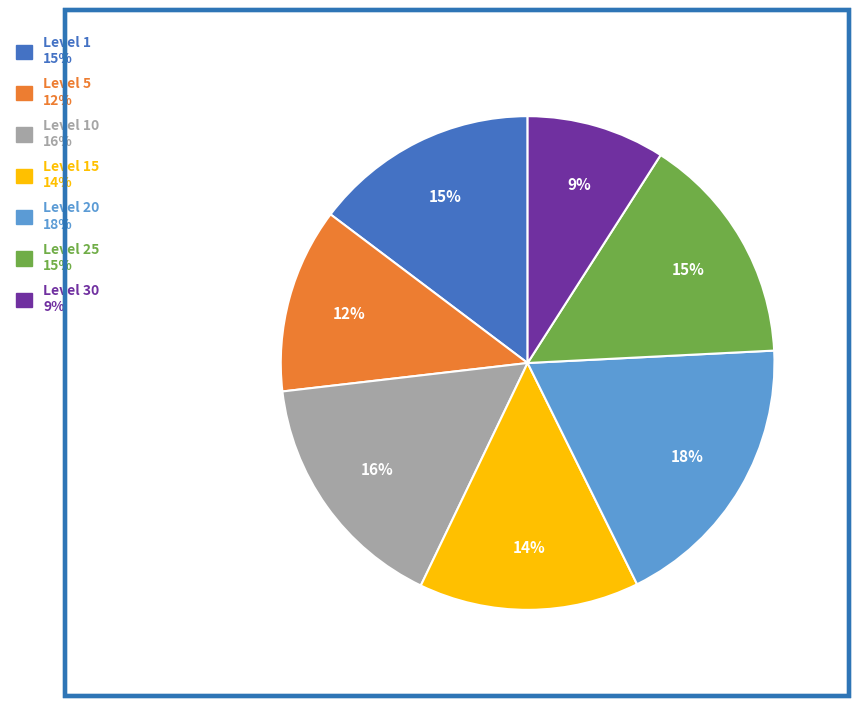

To the nearest percent, what is the average slice percentage?

14%